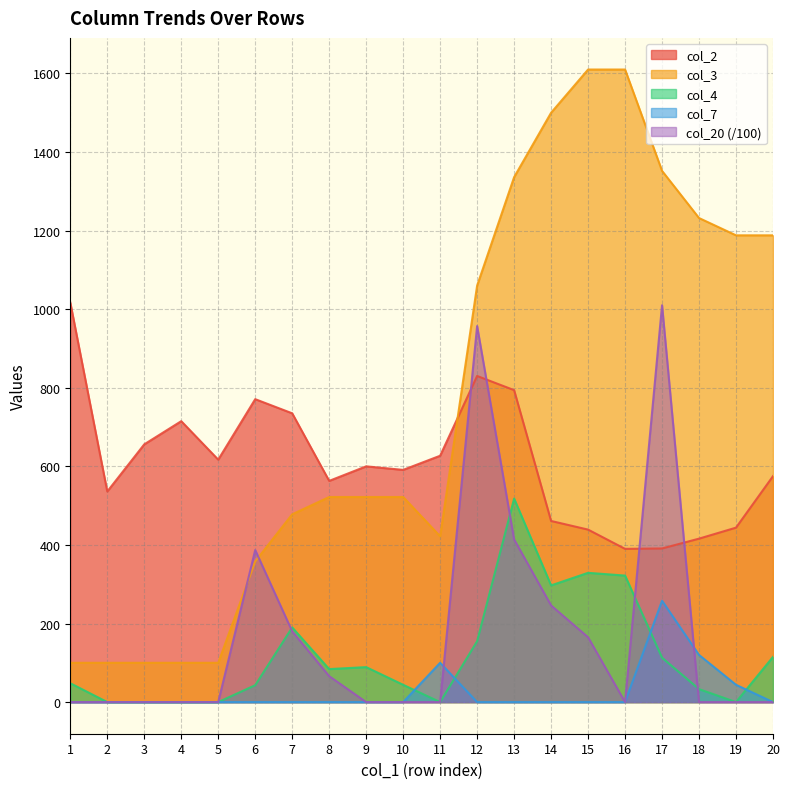

Read the col_3 value at 10, to the nearest 100.

500